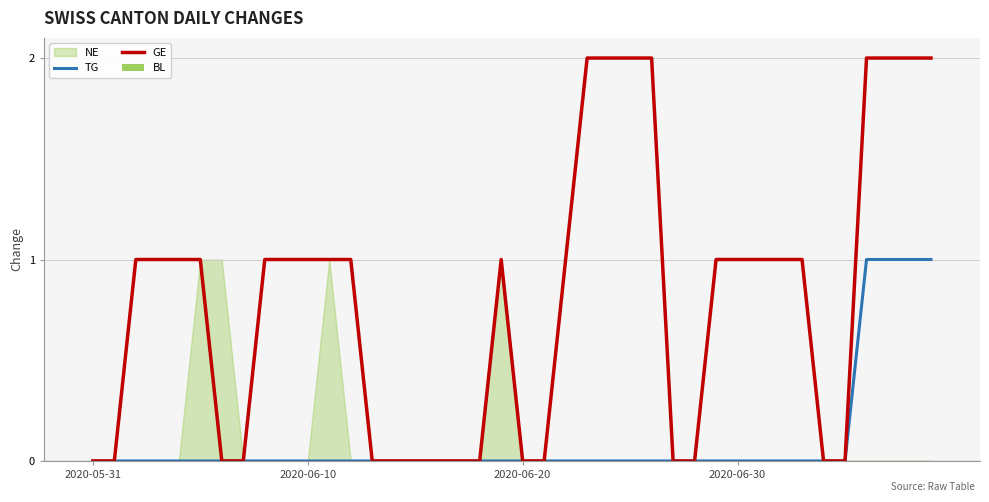

The value of GE at 39 is 2. True or false?

True